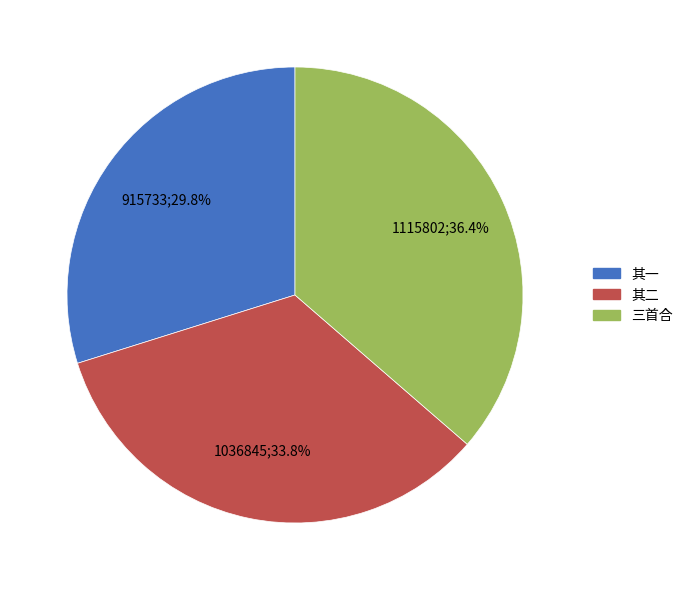

To the nearest percent, what is the average slice percentage?

33%